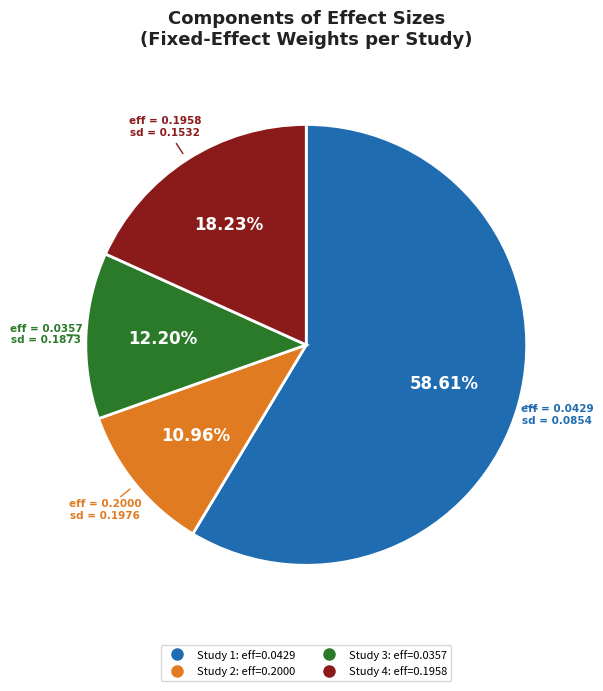

Count the number of slices in the pie.

4